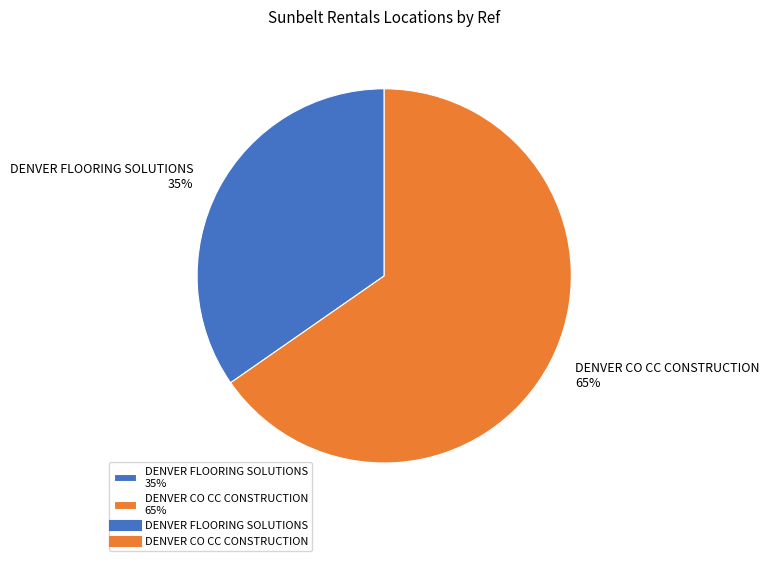

Count the number of slices in the pie.

2